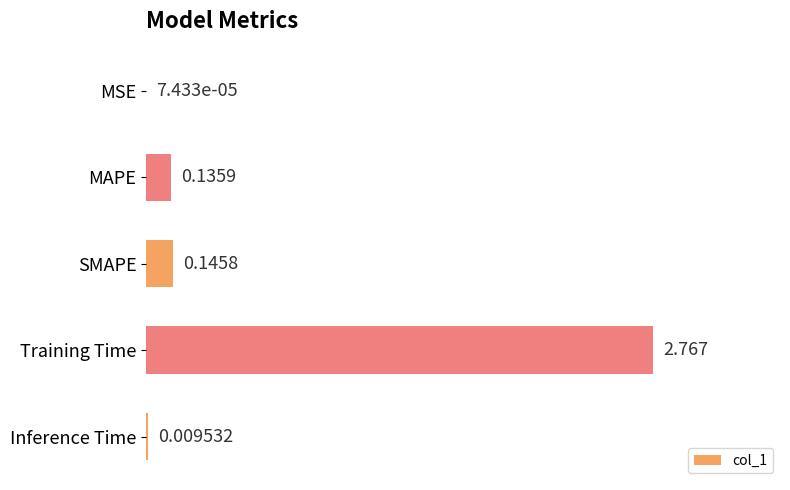

What is the average value?

0.6